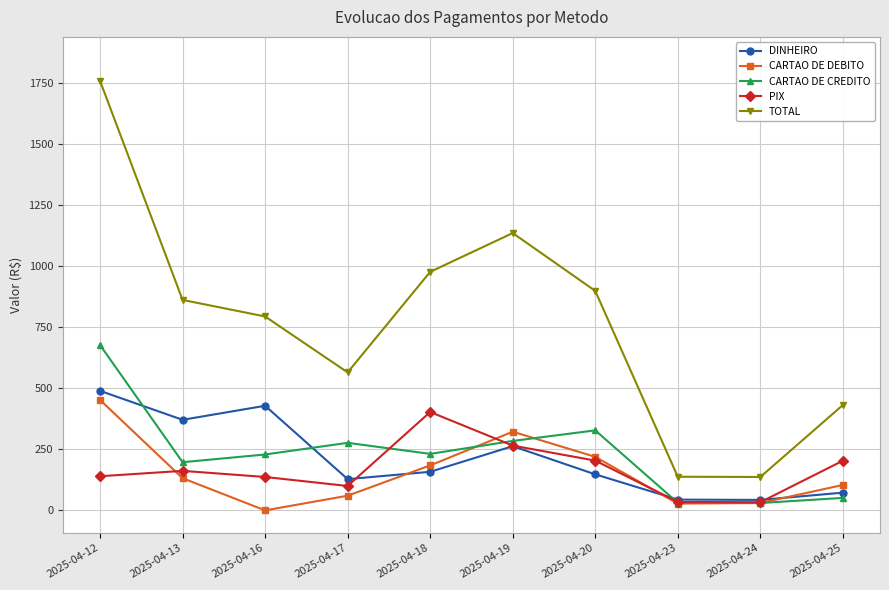

At which category does the chart reach its peak across all series?

2025-04-12